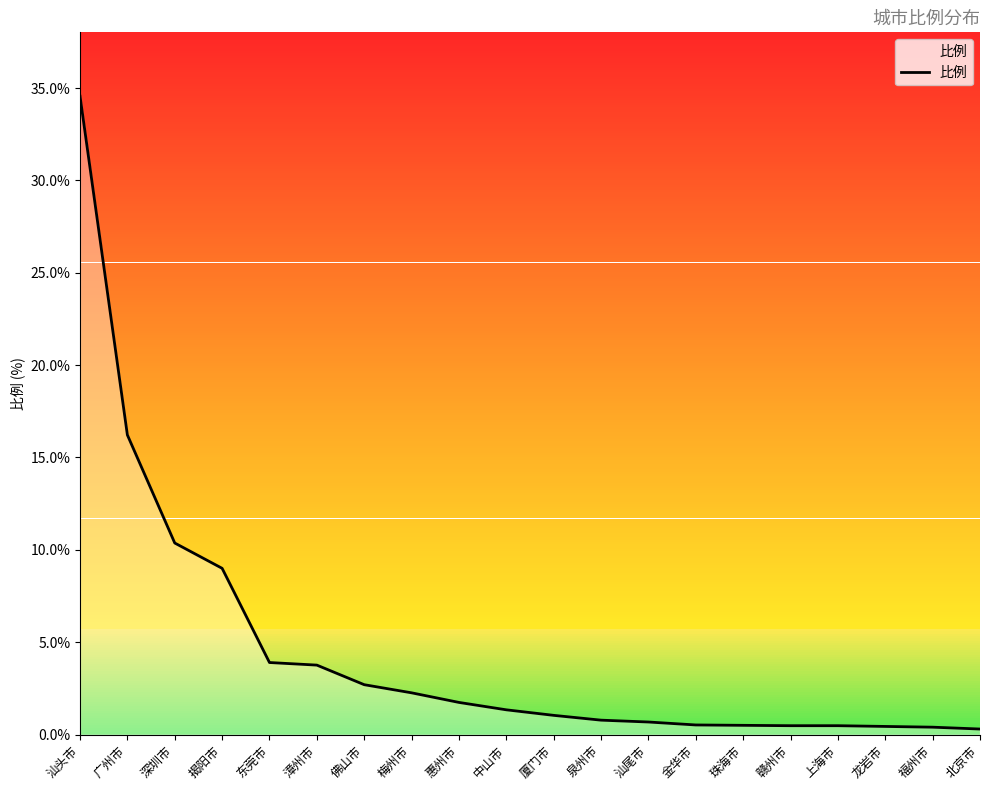

What is the difference between the values at 漳州市 and 深圳市?

6.6